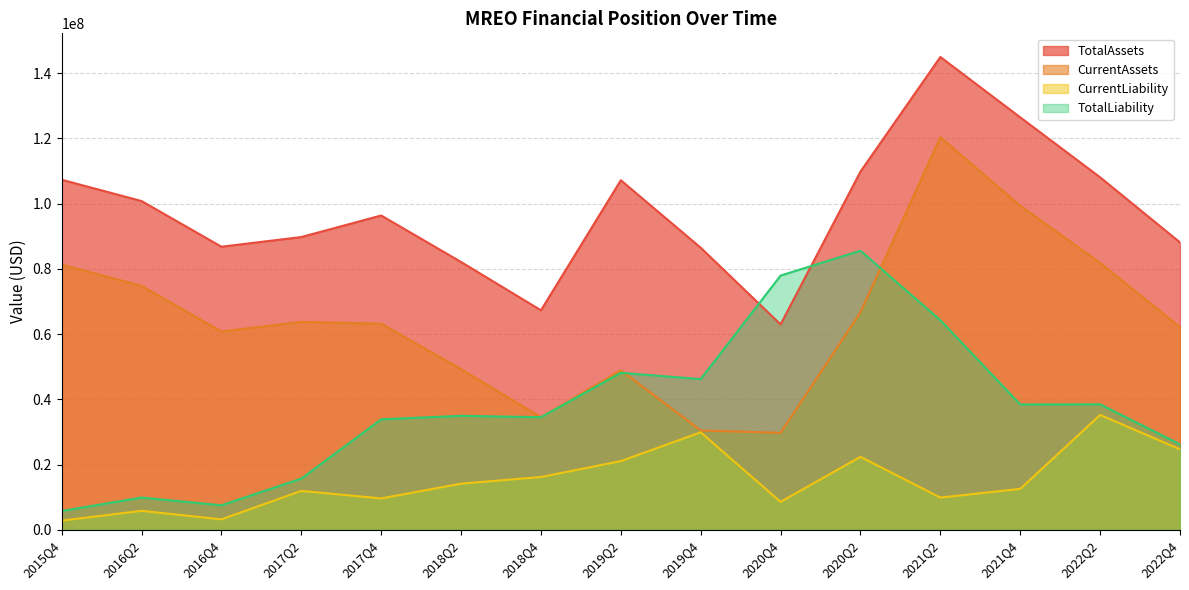

Where is the first local minimum for CurrentAssets?

2016Q4